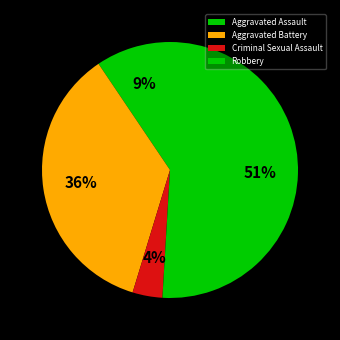

How many slices are in this pie chart?

4